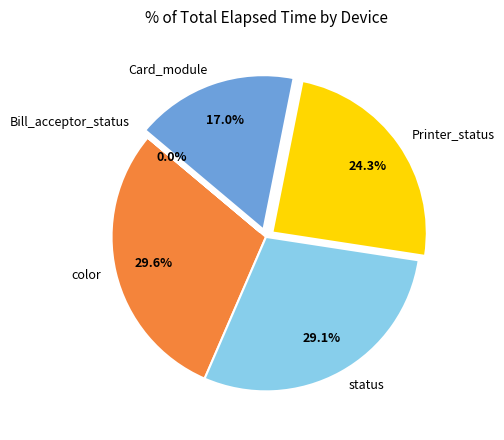

Is there a majority slice in this chart?

No